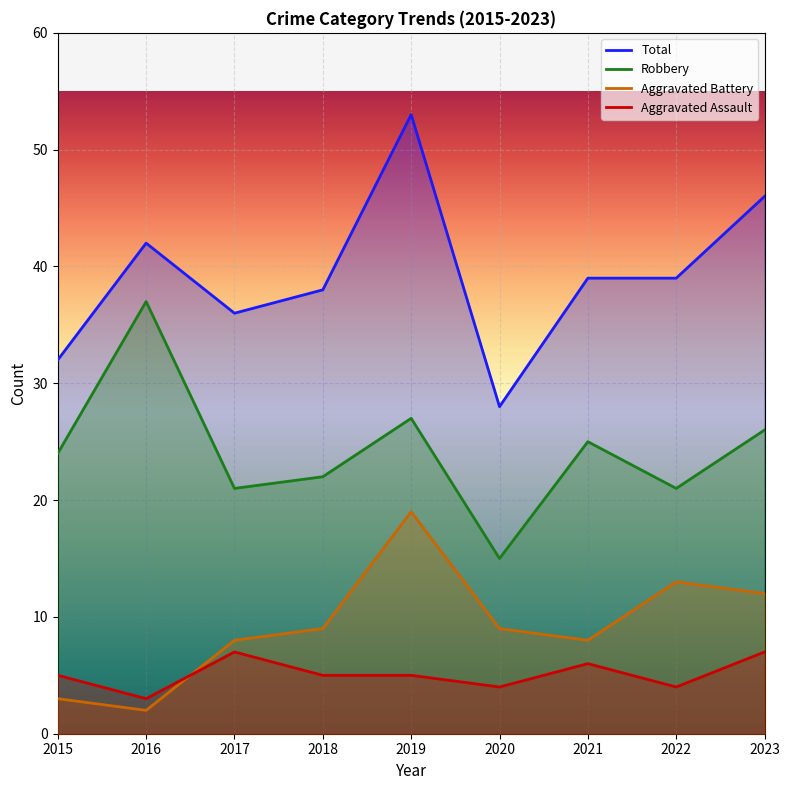

Which series has the largest total across all categories?

Total